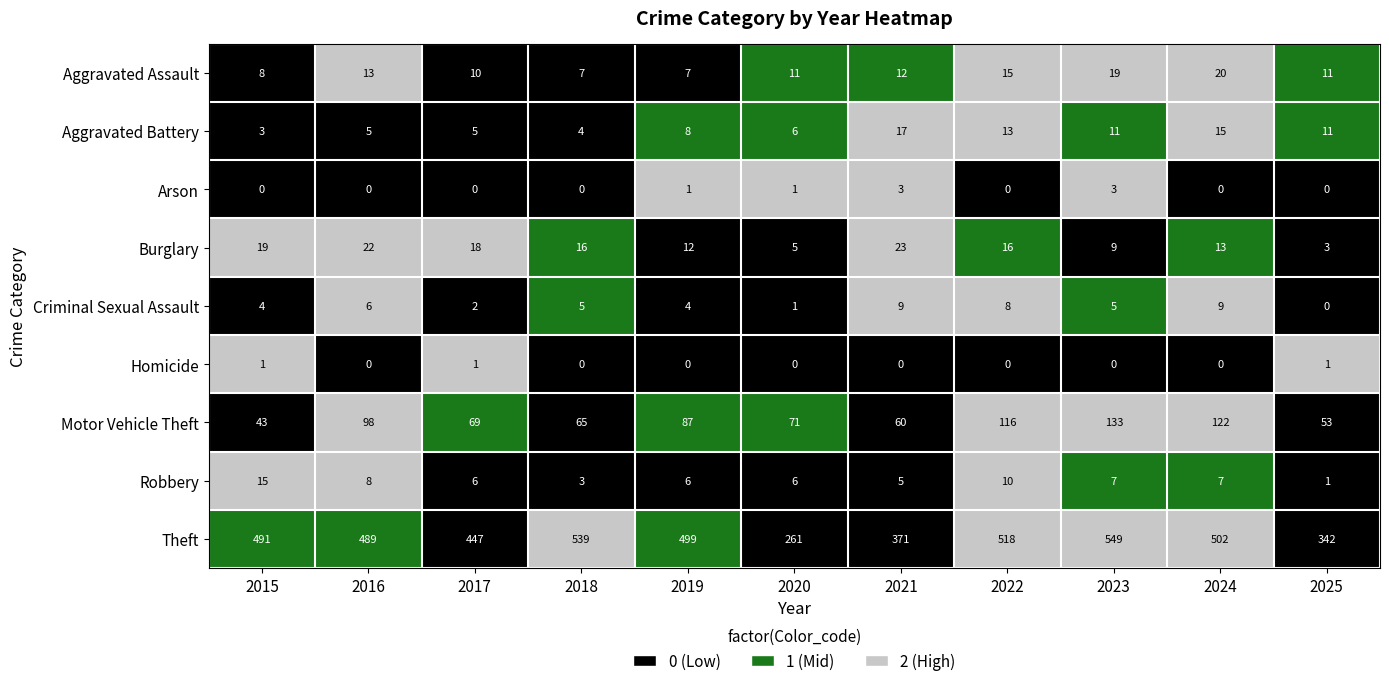

At which label is Robbery closest to 8?

2016